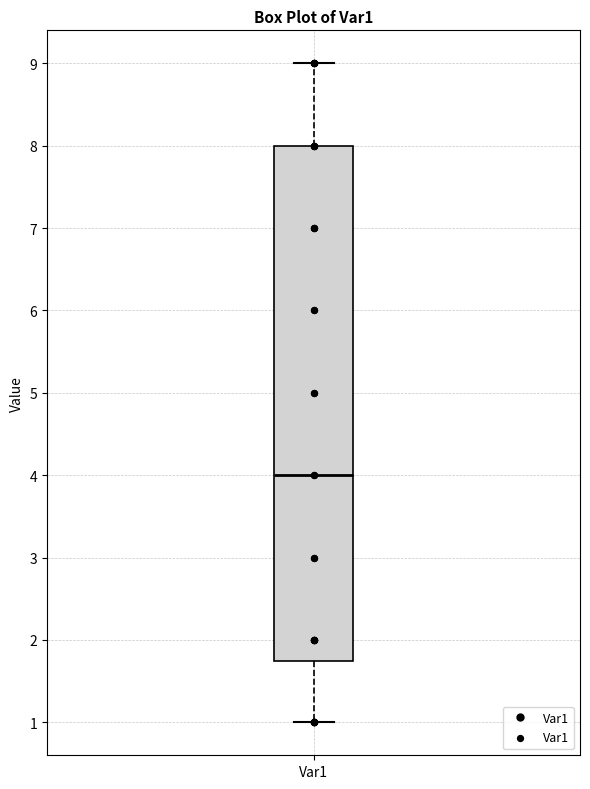

Transcribe this box plot: give where the median line is, the range the box spans, and where the two whiskers end, as read against the y-axis. The values are not printed on the chart, so give them approximately, as read against the axis.

median 4.0, box 1.8 to 8.0, whiskers 1.0 to 9.0